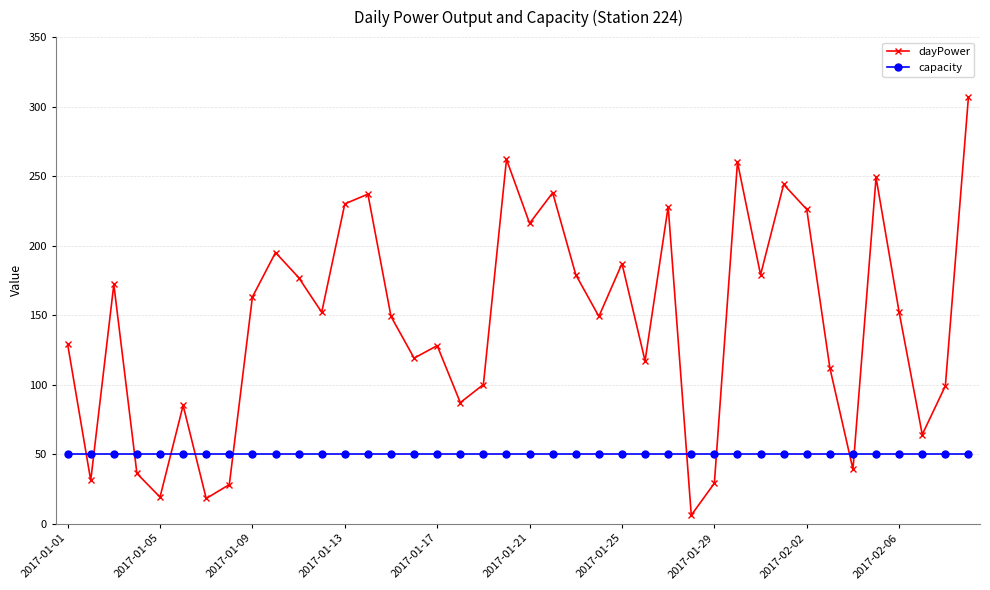

Which series has the largest range (max minus min)?

dayPower